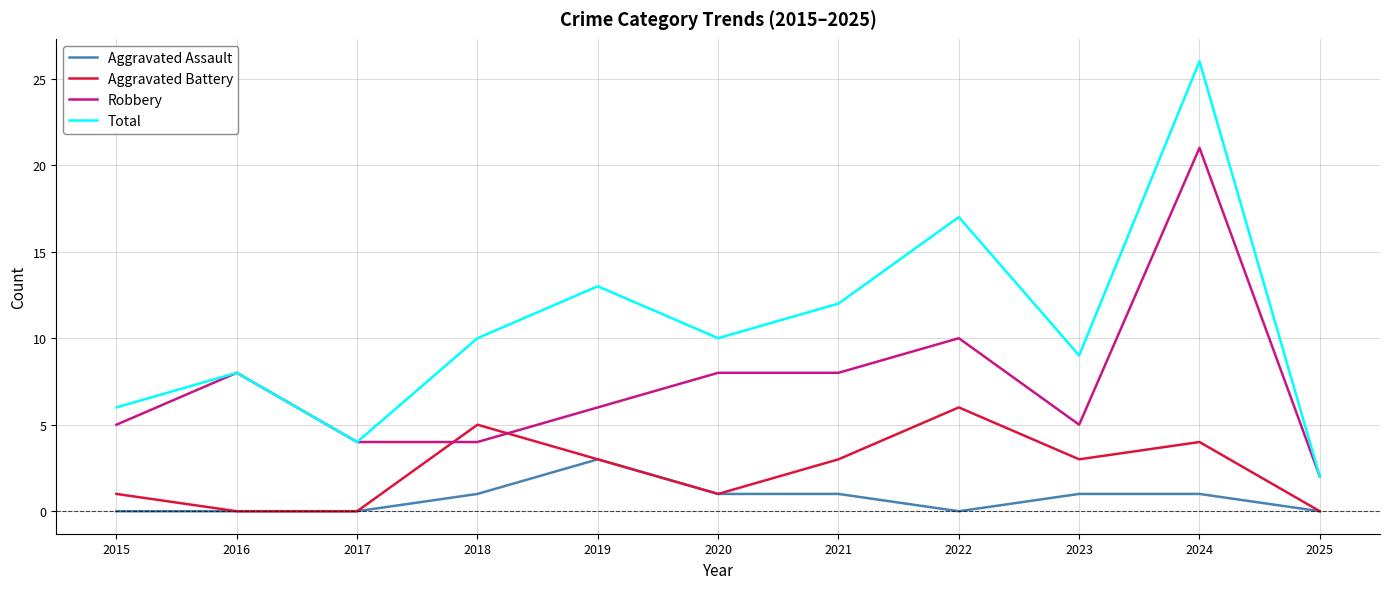

Is the value of Aggravated Assault at 2022 greater than the value of Aggravated Battery at 2020?

No